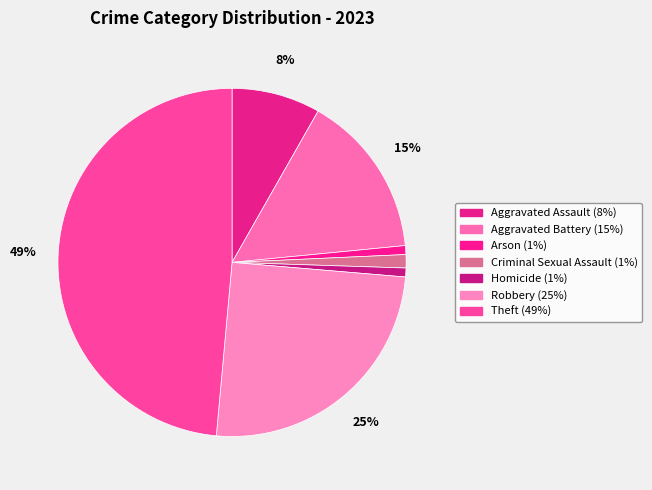

How many slices are in this pie chart?

7